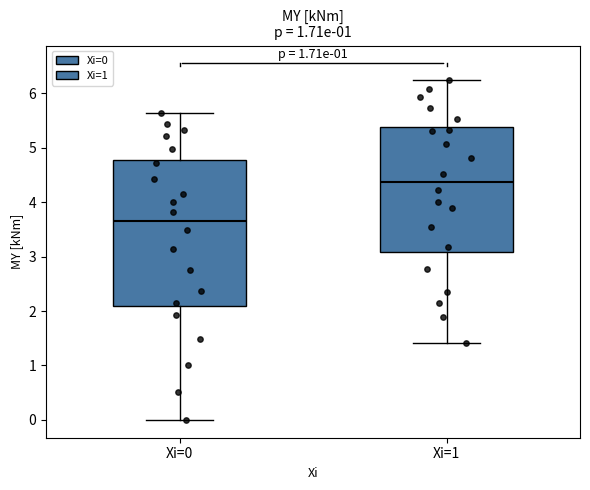

Where is the upper edge of the box for Xi=1 on the y-axis? The values are not printed on the chart, so give them approximately, as read against the axis.

5.4